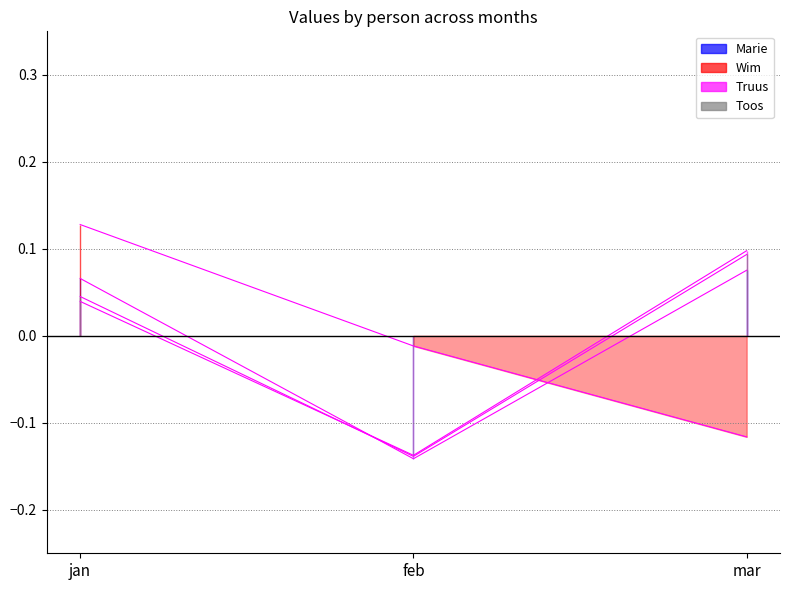

How many values in Toos are below zero?

1